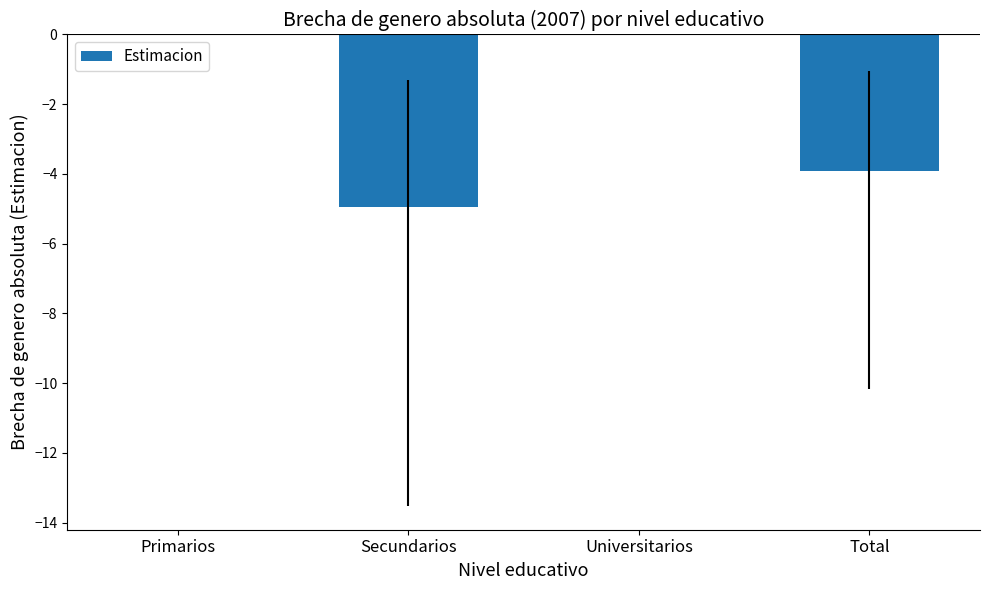

What is the sum of all values?

-8.9